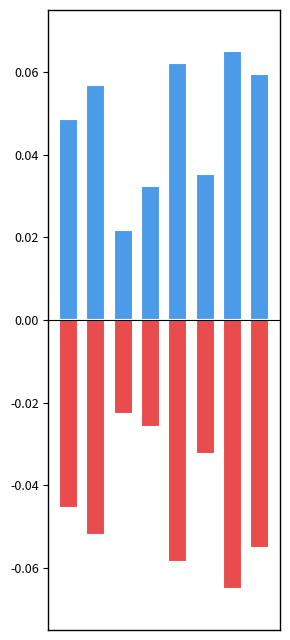

True or false: Robbery+Theft (normalized) has a value of -0.1 at 1.

True